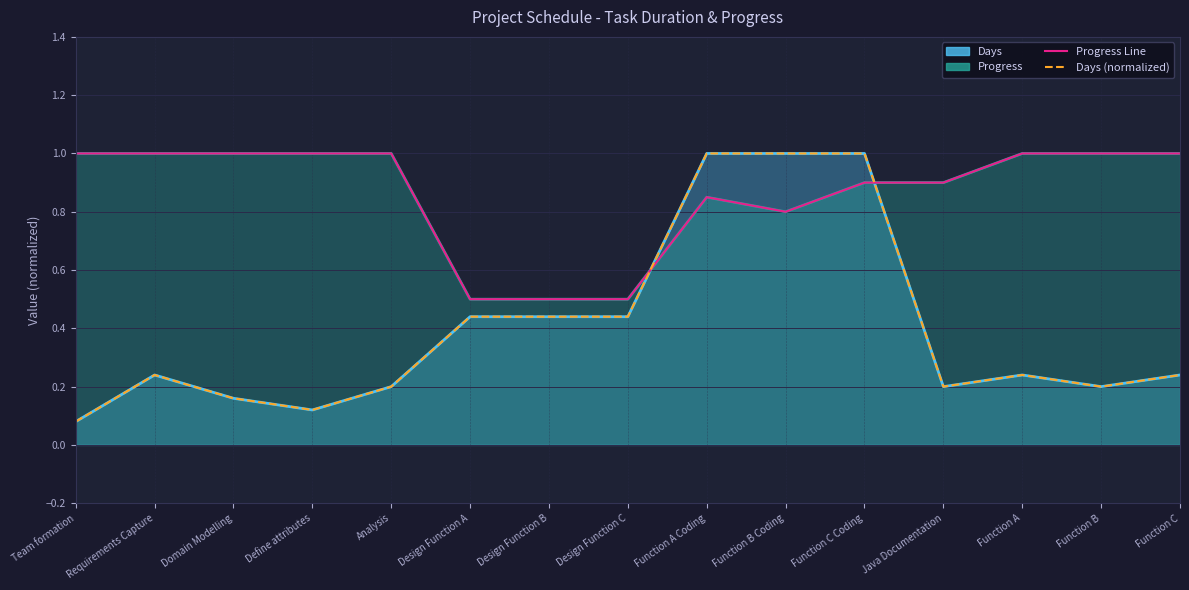

Which label corresponds to the largest value in the chart?

Team formation